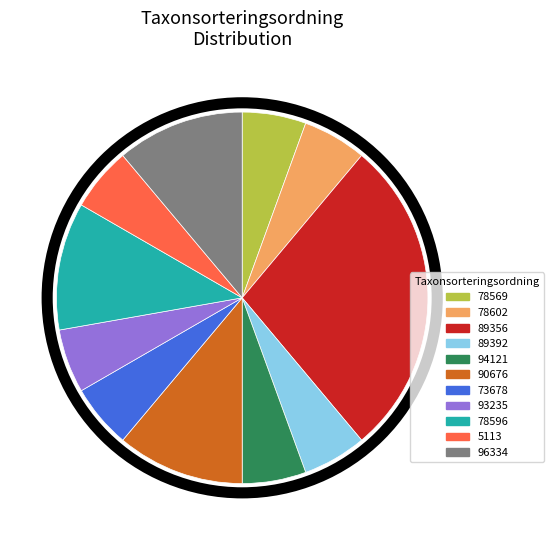

Approximately how many times larger is the value at 78569 compared to 89356?

0.2